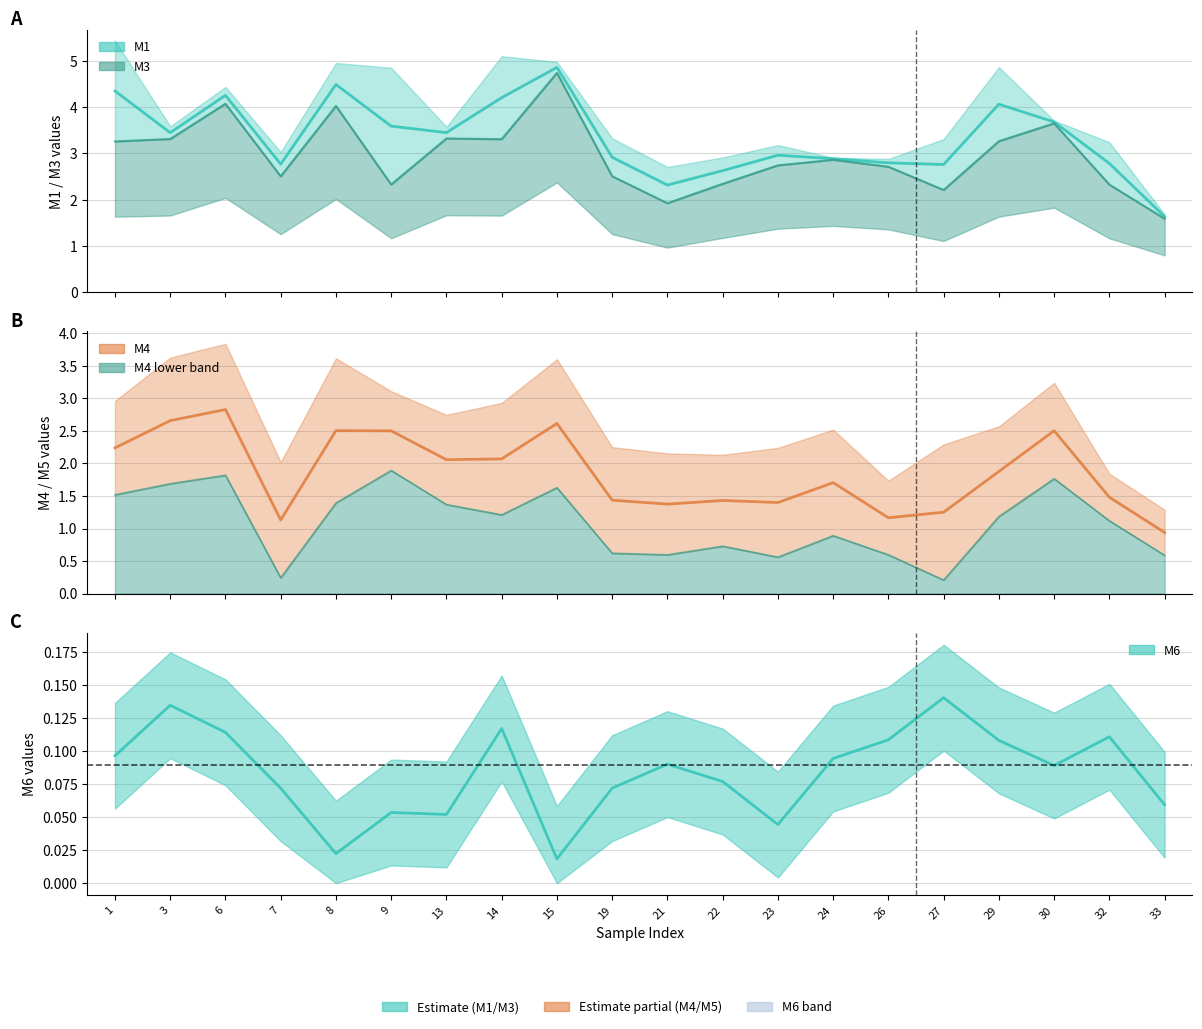

At which label is M1 closest to 3?

23